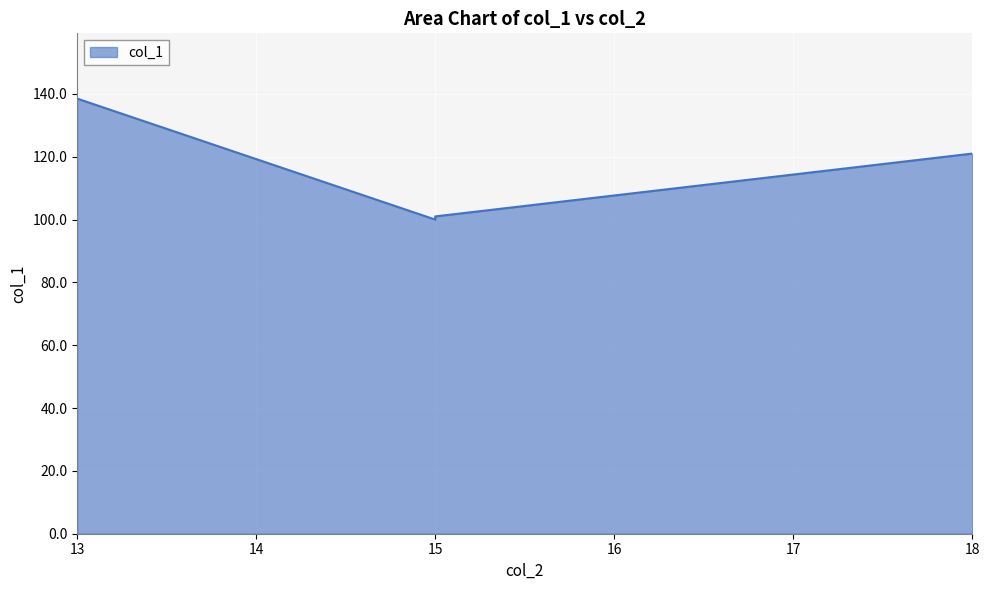

What is the minimum value shown in the chart?

100.0